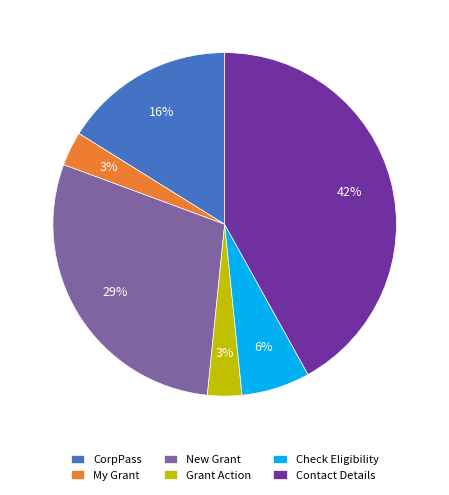

How many slices are in this pie chart?

6